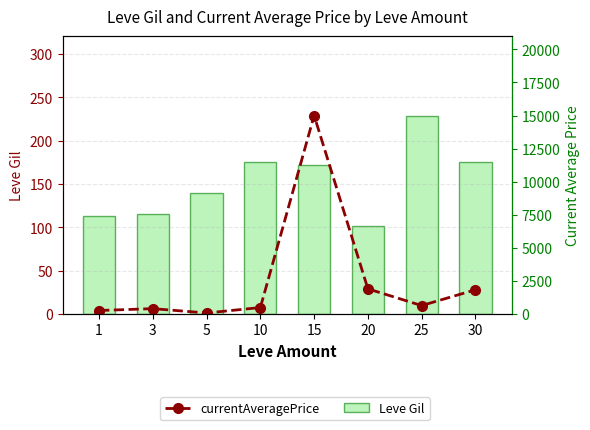

Where is currentAveragePrice nearest to the value 7537?

20